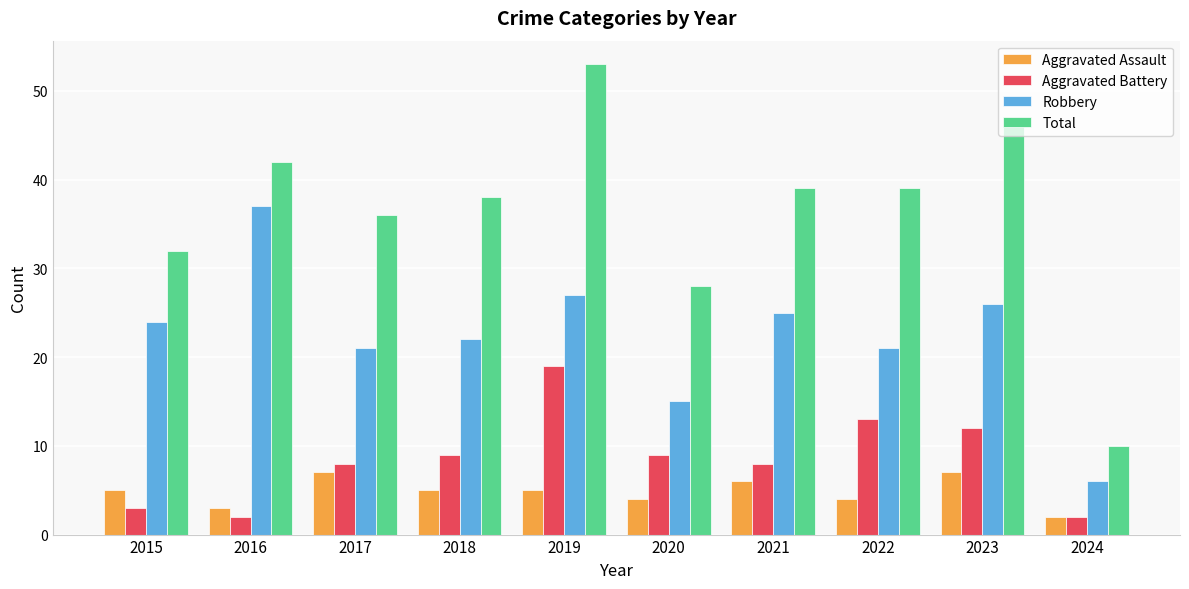

How many groups of bars are there?

10